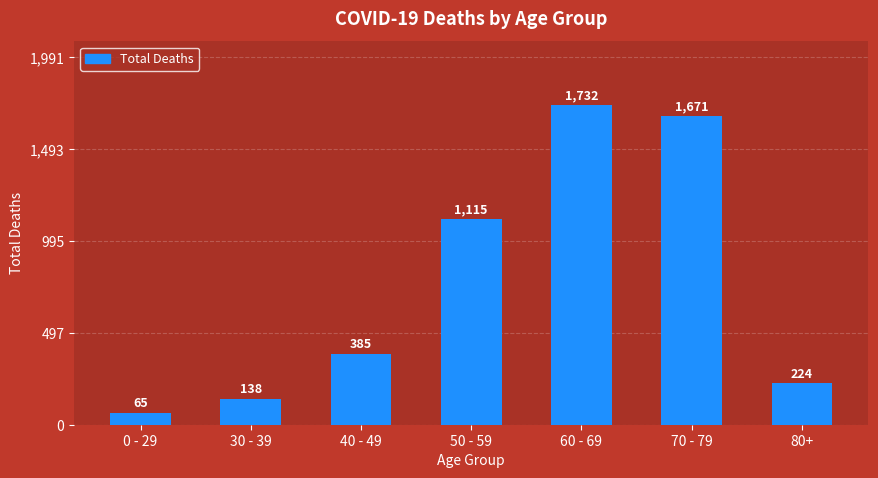

What is the average value?

761